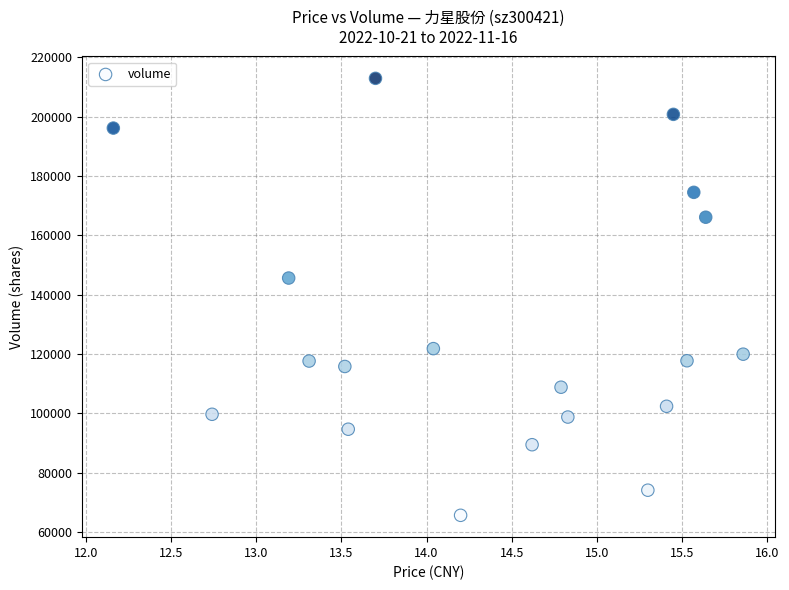

What is the range of Y values (max minus min)?

147149